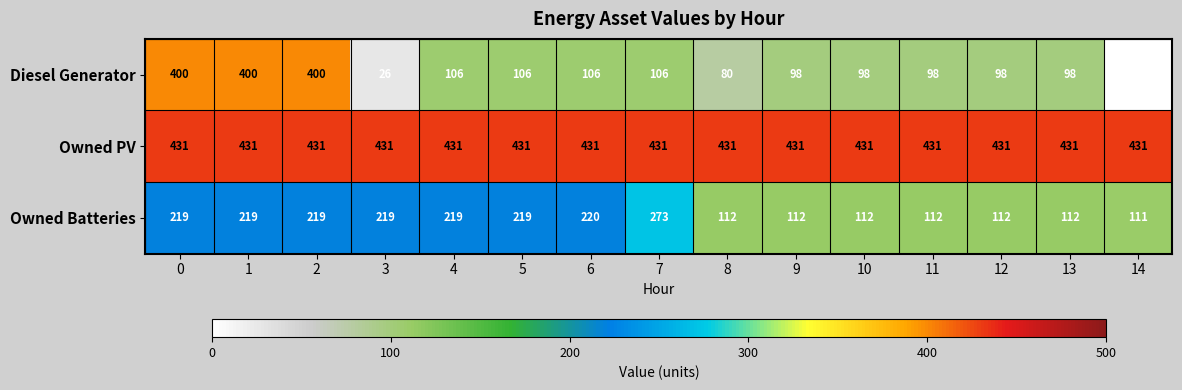

What is the average value of the Owned PV series?

431